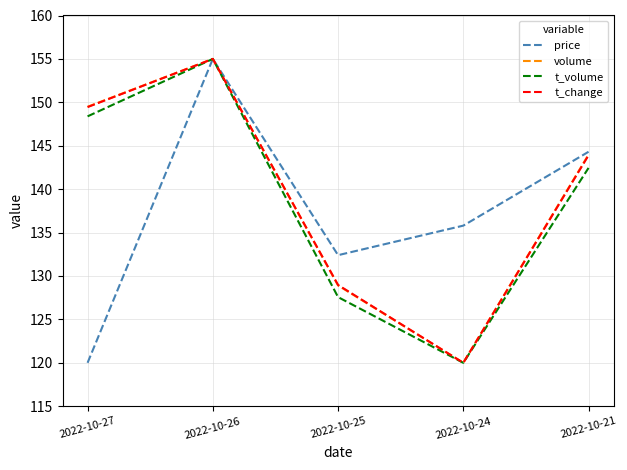

The t_volume series shows 261.6 at 2022-10-26. True or false?

False